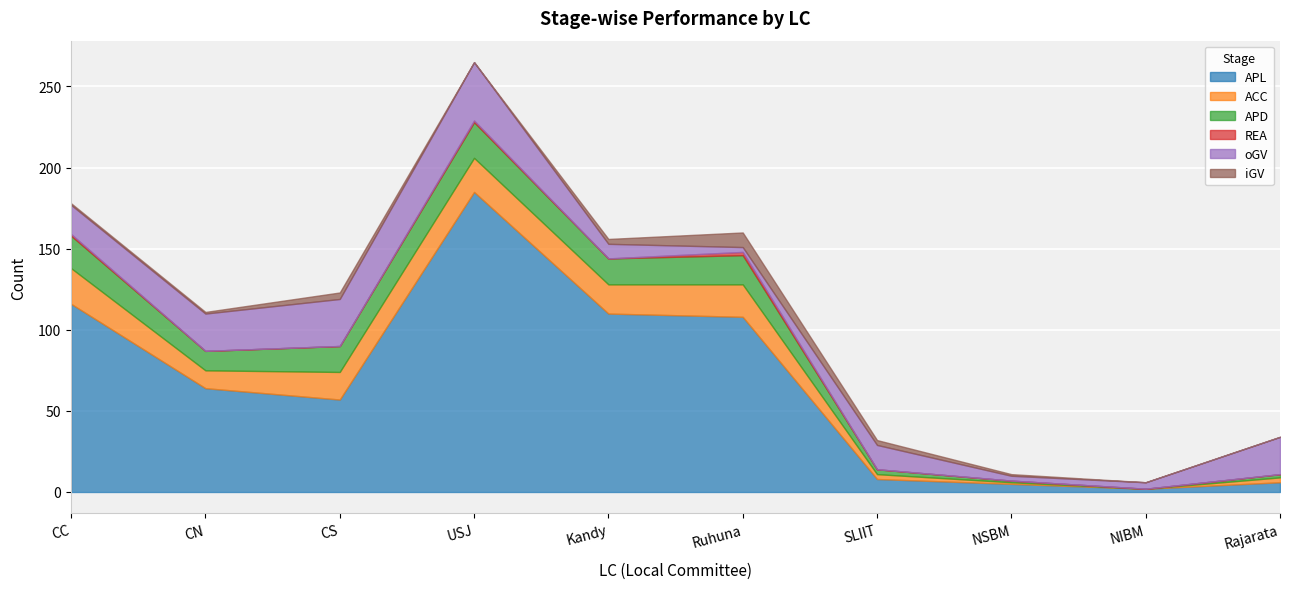

At which label does oGV reach its minimum?

Ruhuna